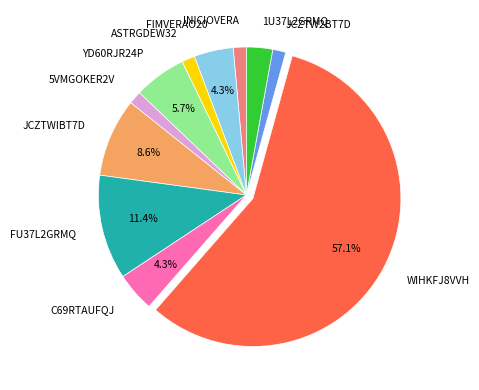

Which slice is the largest?

WIHKFJ8VVH